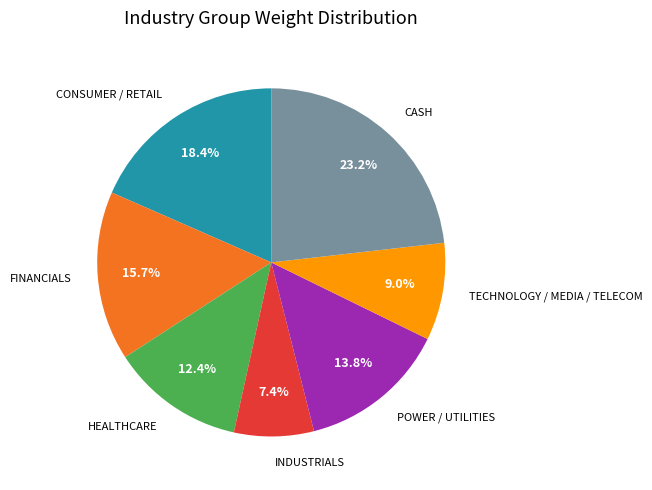

To the nearest percent, what is the combined percentage of CONSUMER / RETAIL and POWER / UTILITIES?

32%